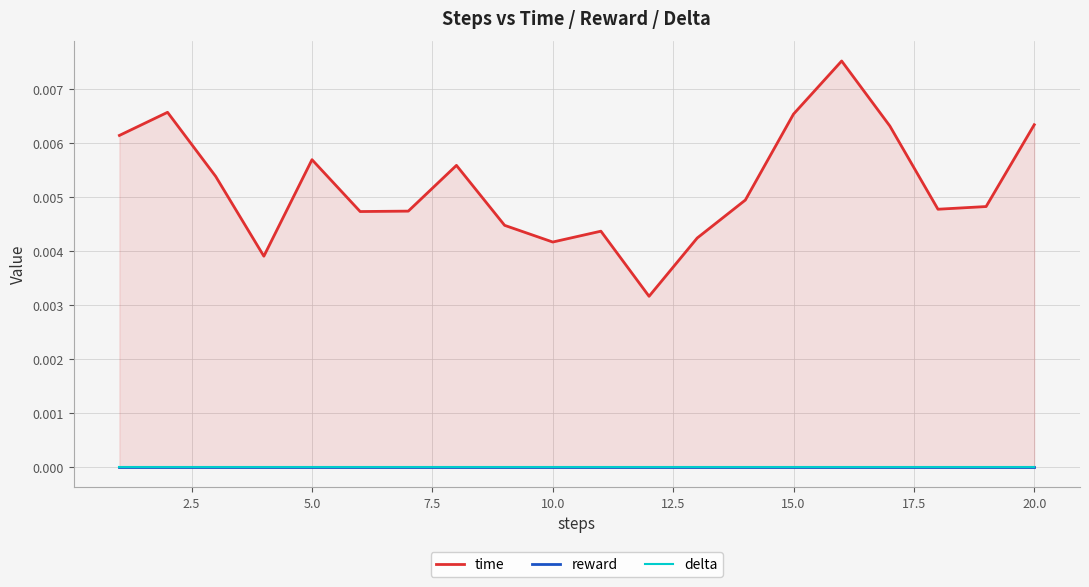

Is the value of time at 17.5 greater than the value of reward at 16?

Yes